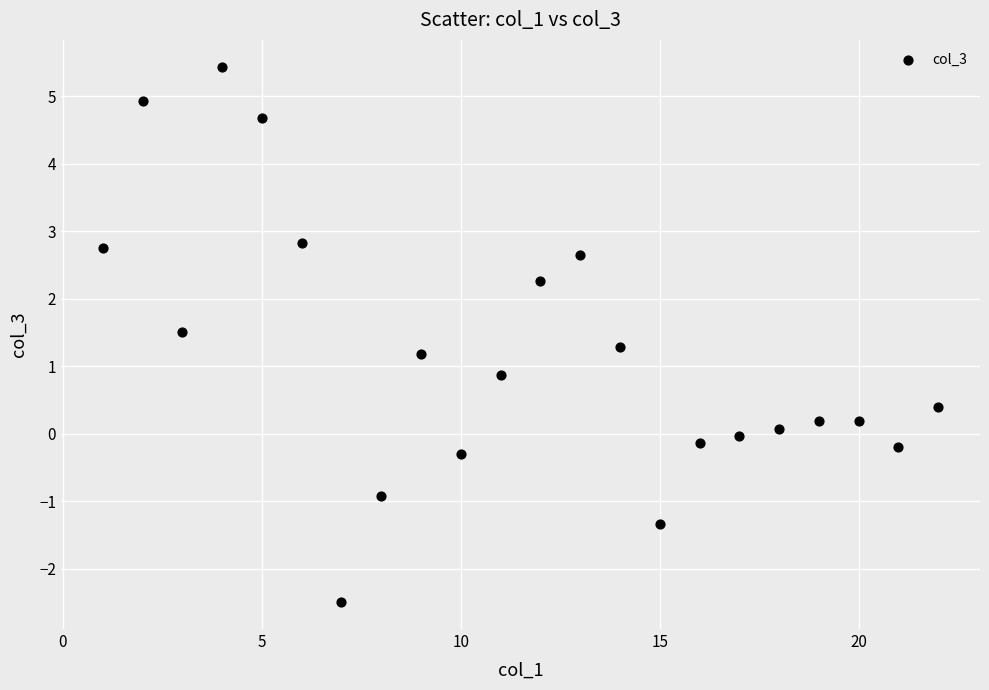

What is the range of Y values (max minus min)?

7.9